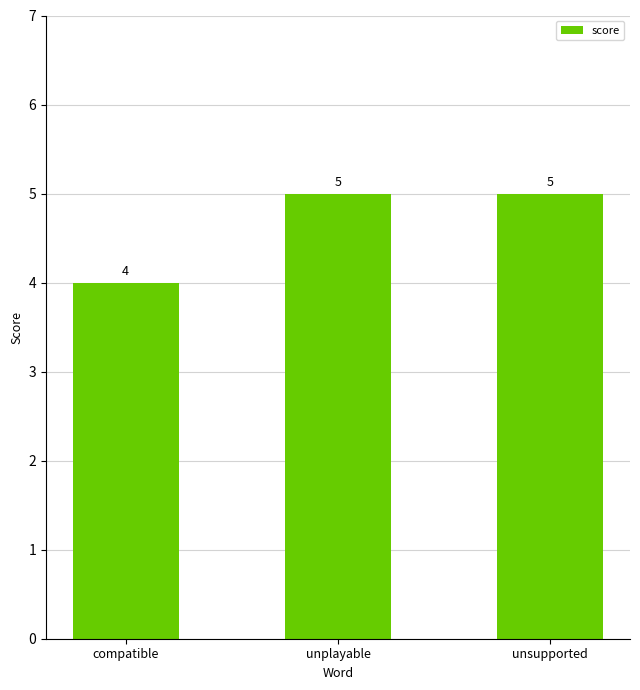

What is the greatest value displayed?

5